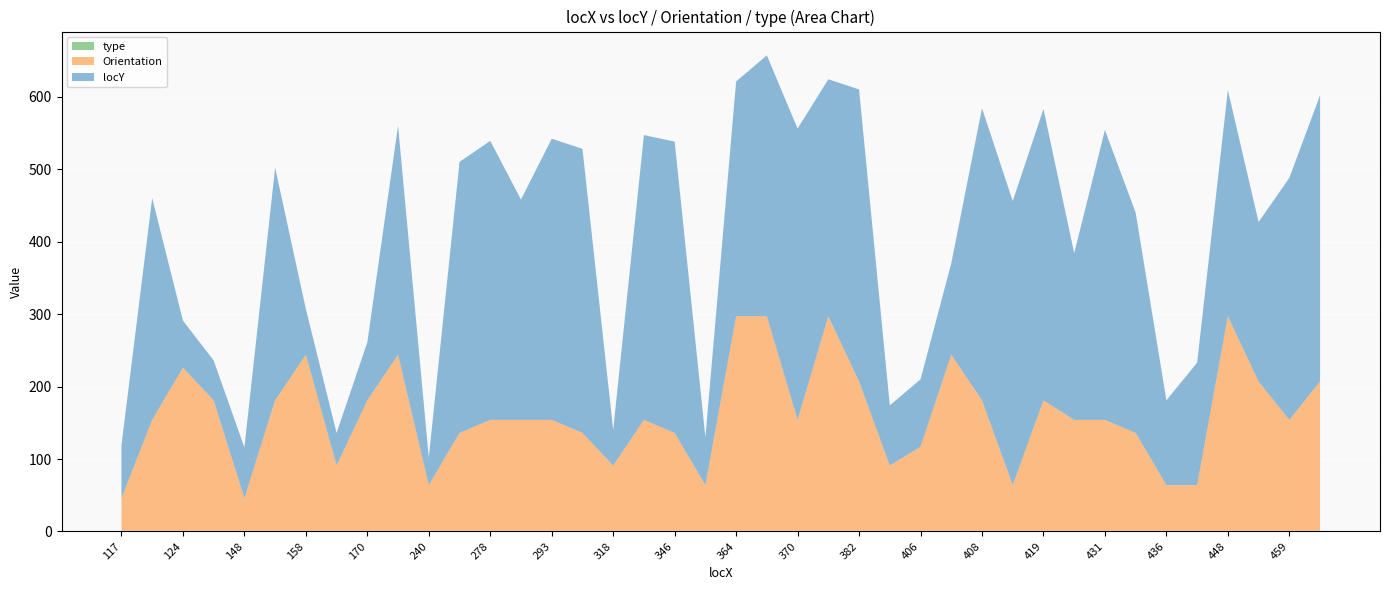

Reading left to right, what are all the values shown in this chart?

locY: 117=73	123=306	124=65	136=55	148=70	152=321	158=63	168=45	170=80	239=316	240=38	246=374	278=385	285=304	293=388	311=392	318=49	327=393	346=402	352=66	364=324	370=360	370=402	381=327	382=403	386=83	406=93	408=126	408=403	412=392	419=402	431=230	431=400	434=304	436=117	448=169	448=312	459=220	459=334	461=395
Orientation: 117=45	123=153	124=225	136=180	148=45	152=180	158=243	168=90	170=180	239=243	240=63	246=135	278=153	285=153	293=153	311=135	318=90	327=153	346=135	352=63	364=296	370=296	370=153	381=296	382=206	386=90	406=116	408=243	408=180	412=63	419=180	431=153	431=153	434=135	436=63	448=63	448=296	459=206	459=153	461=206
type: 117=1	123=1	124=1	136=1	148=1	152=1	158=1	168=1	170=1	239=1	240=1	246=1	278=1	285=1	293=1	311=1	318=1	327=1	346=1	352=1	364=1	370=1	370=1	381=1	382=1	386=1	406=1	408=1	408=1	412=1	419=1	431=1	431=1	434=1	436=1	448=1	448=1	459=1	459=1	461=1